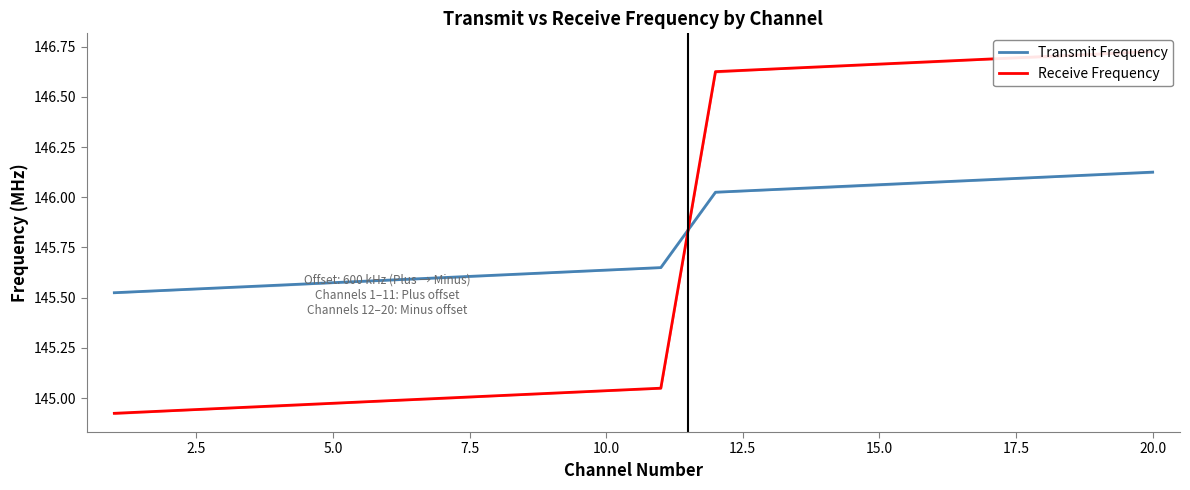

True or false: Transmit Frequency and Receive Frequency intersect in this chart.

True